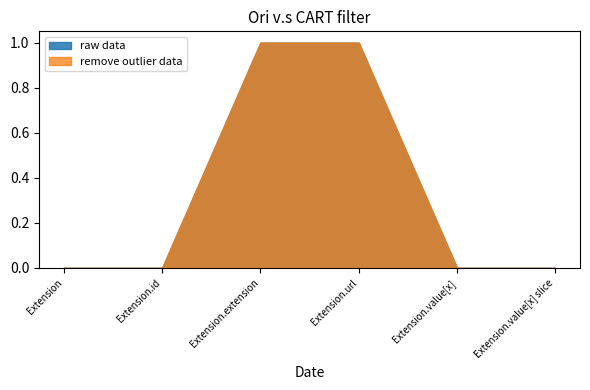

Which label corresponds to the smallest value in the chart?

Extension